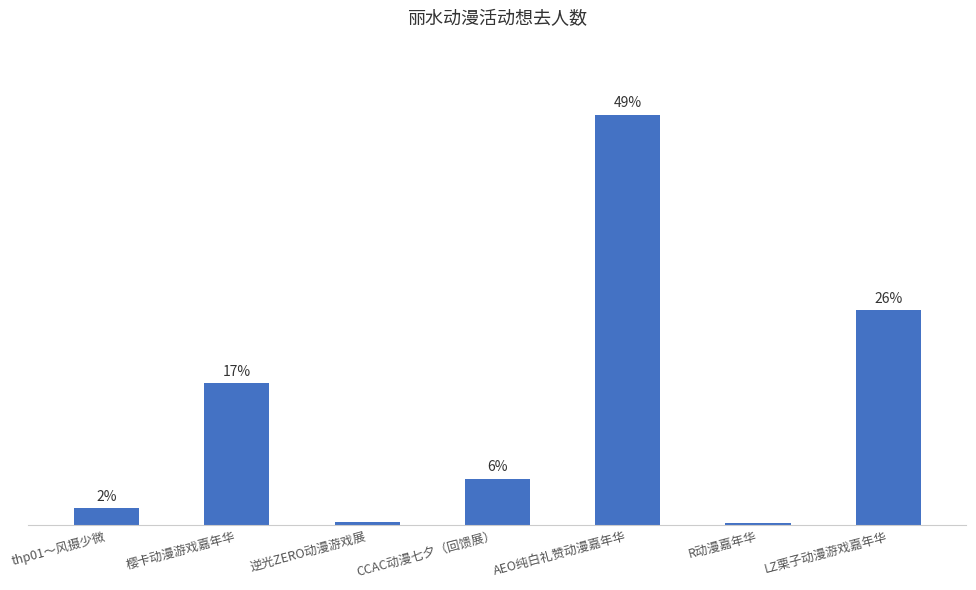

What is the value of the 4th bar from the left?

5.6